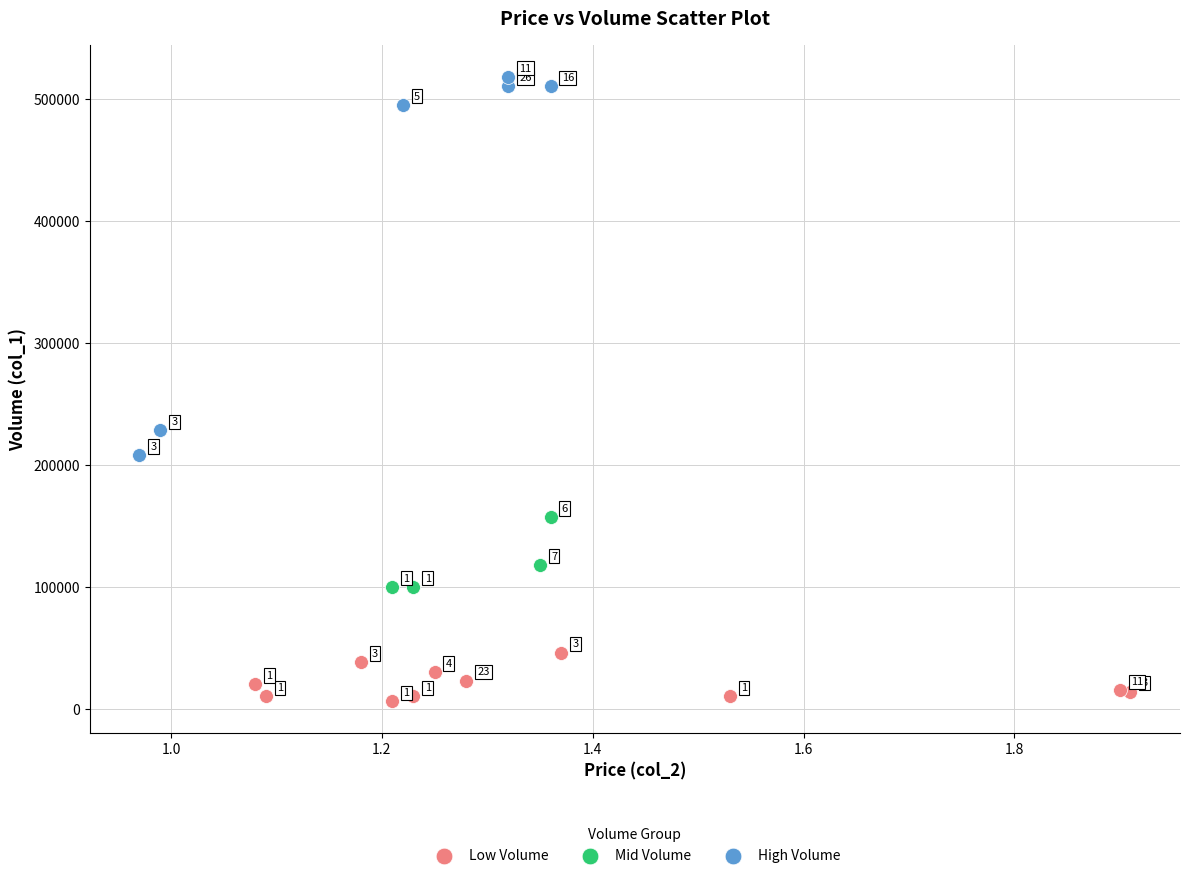

Which series reaches the maximum Y coordinate?

High Volume